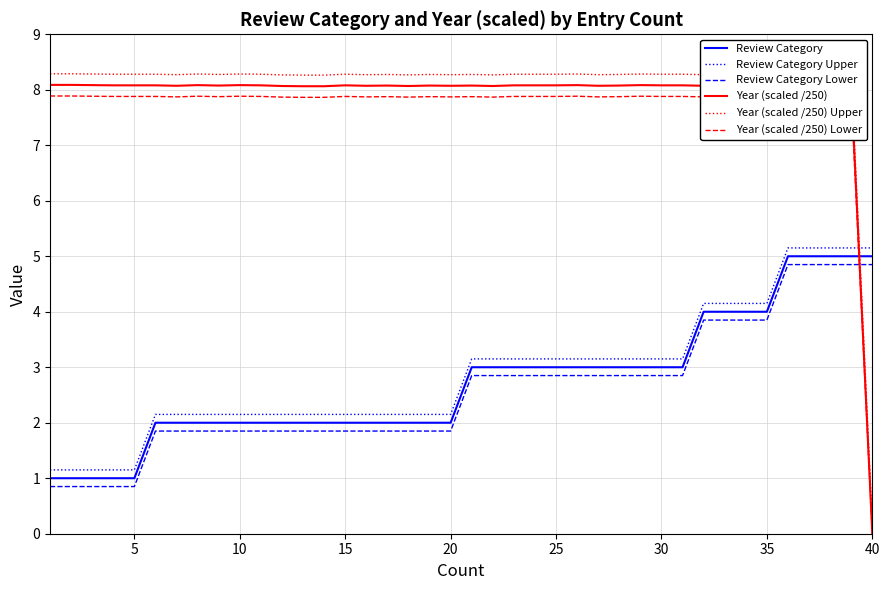

How many times do Year (scaled /250) and Review Category Lower cross each other?

1